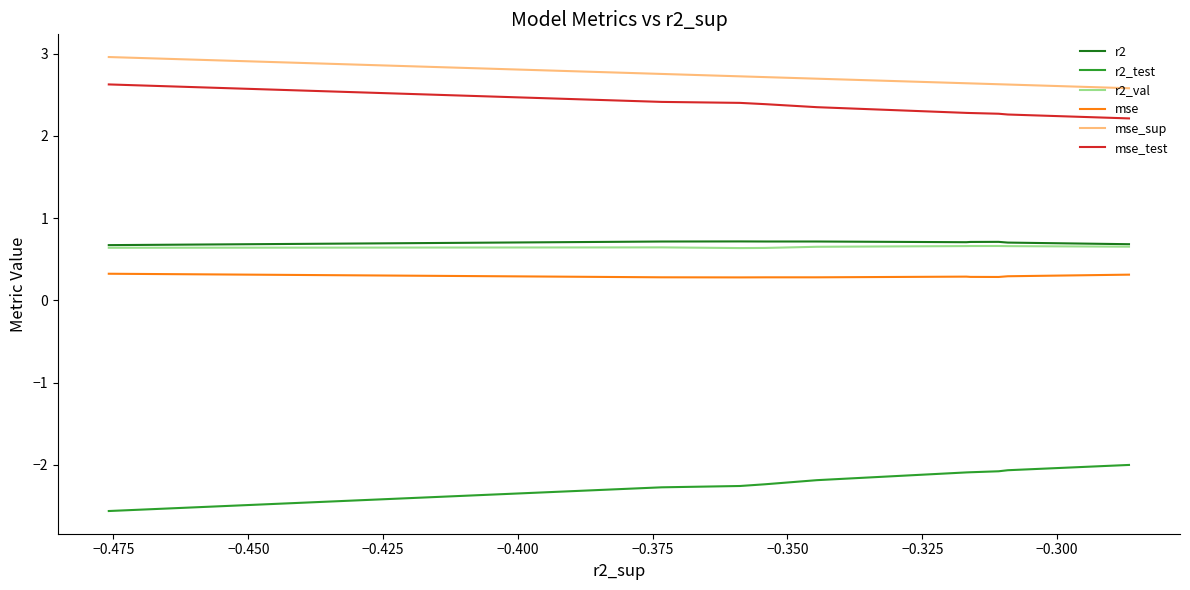

List the series in order of their peak value, highest first.

mse_sup, mse_test, r2, r2_val, mse, r2_test